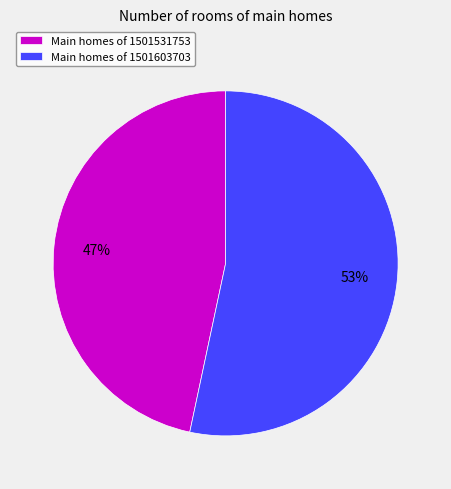

Does Main homes of 1501603703 account for over 50% of the chart?

Yes